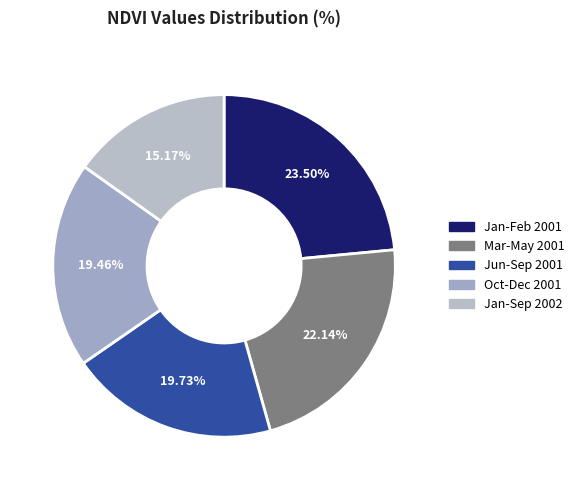

Which slice is the smallest?

Jan-Sep 2002